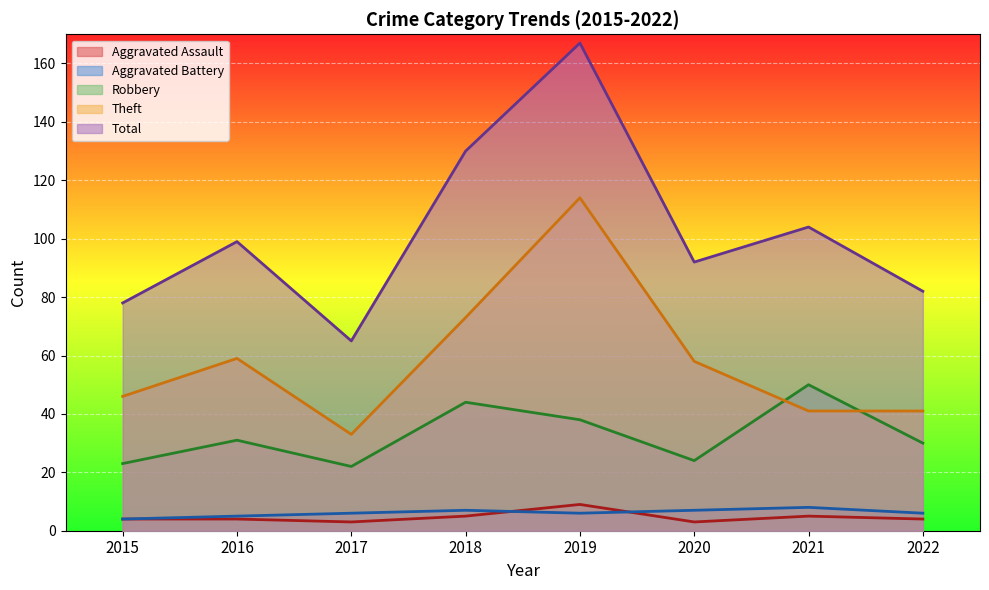

The Aggravated Battery series shows 8 at 2019. True or false?

False